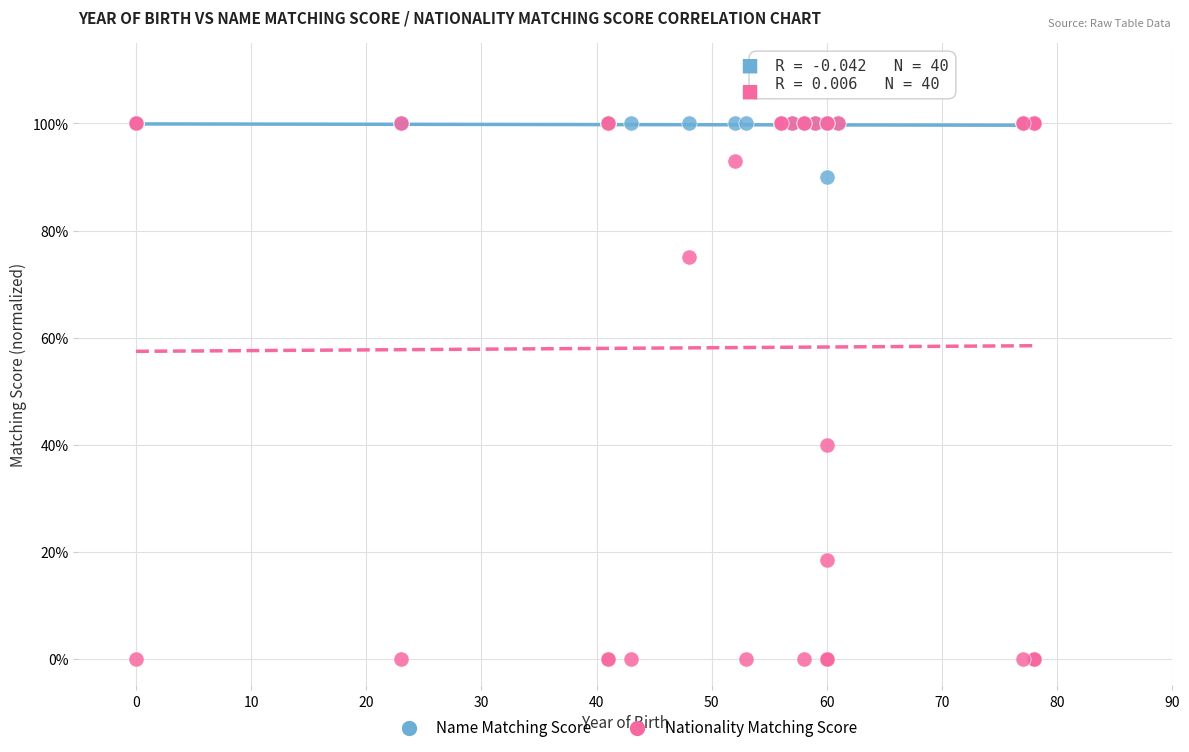

Which series has the widest spread of Y values?

Nationality Matching Score